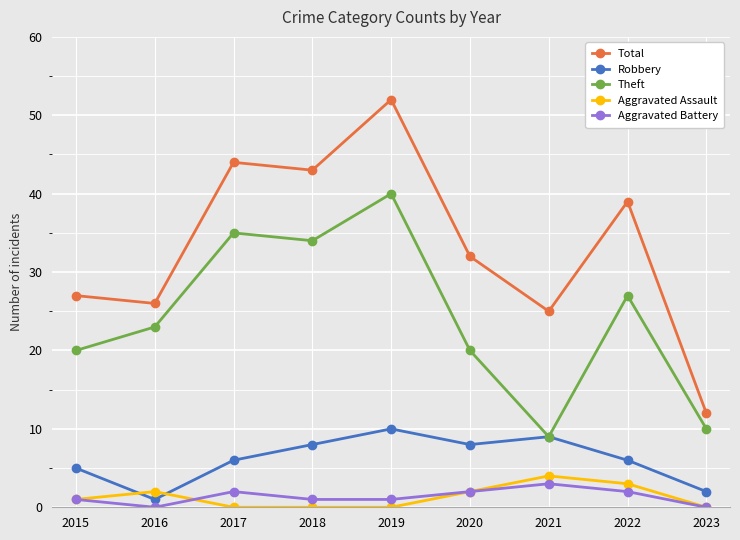

Which series changed the most between 2015 and 2023?

Total